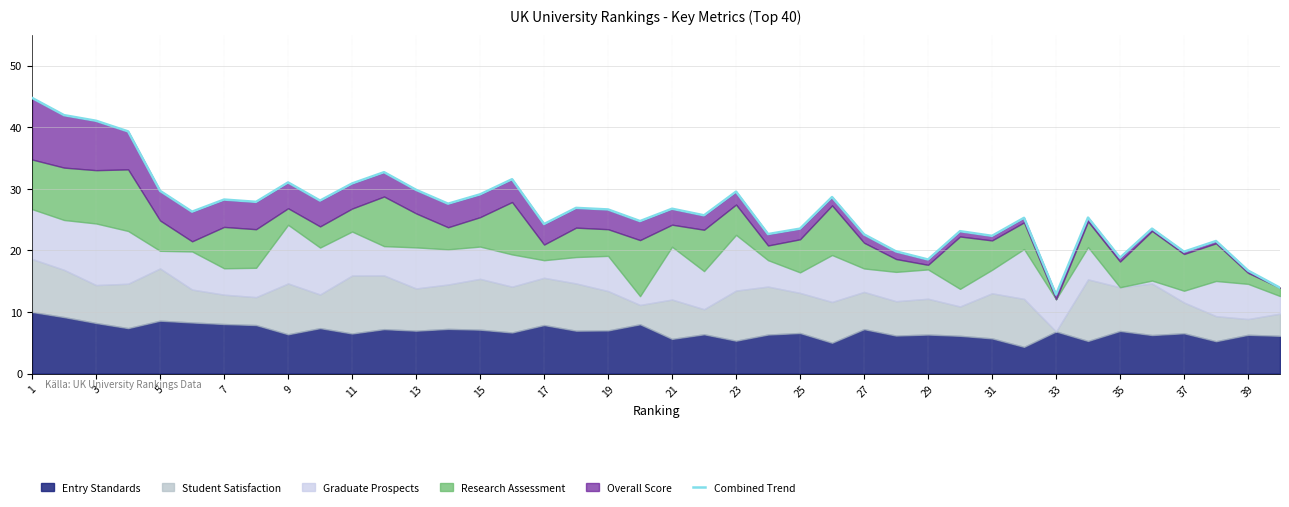

Reading left to right, what are all the values shown in this chart?

44.8	42.0	41.1	39.3	29.7	26.3	28.3	27.9	31.0	28.1	30.9	32.7	29.8	27.6	29.1	31.6	24.3	26.9	26.6	24.8	26.8	25.7	29.5	22.6	23.5	28.7	22.6	19.8	18.5	23.1	22.4	25.3	12.8	25.3	18.8	23.5	19.8	21.5	16.7	13.9